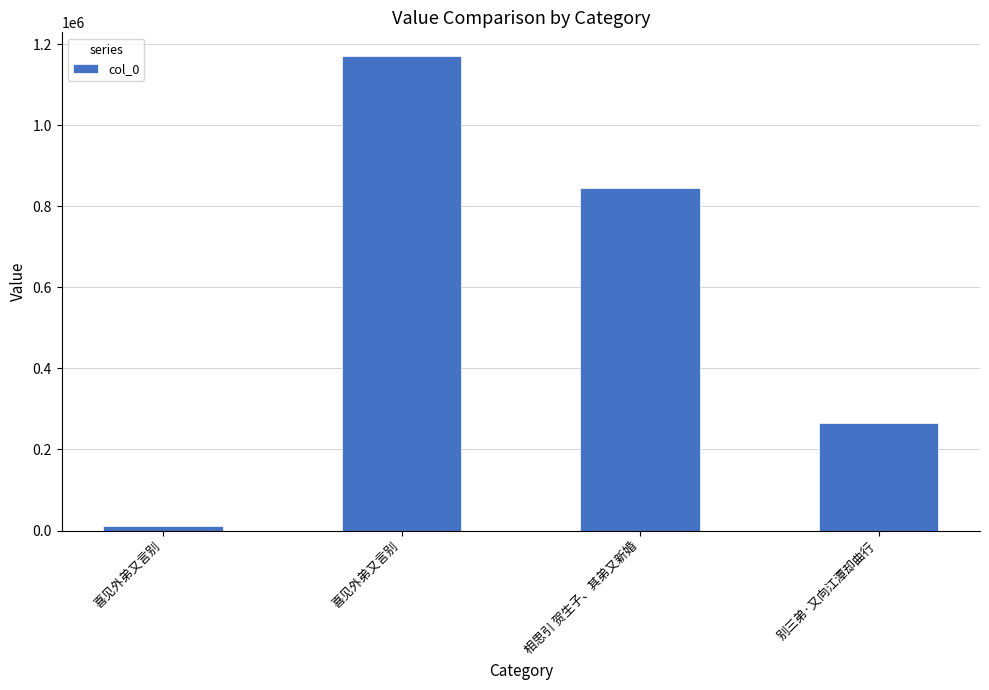

How many data points does each series have?

4